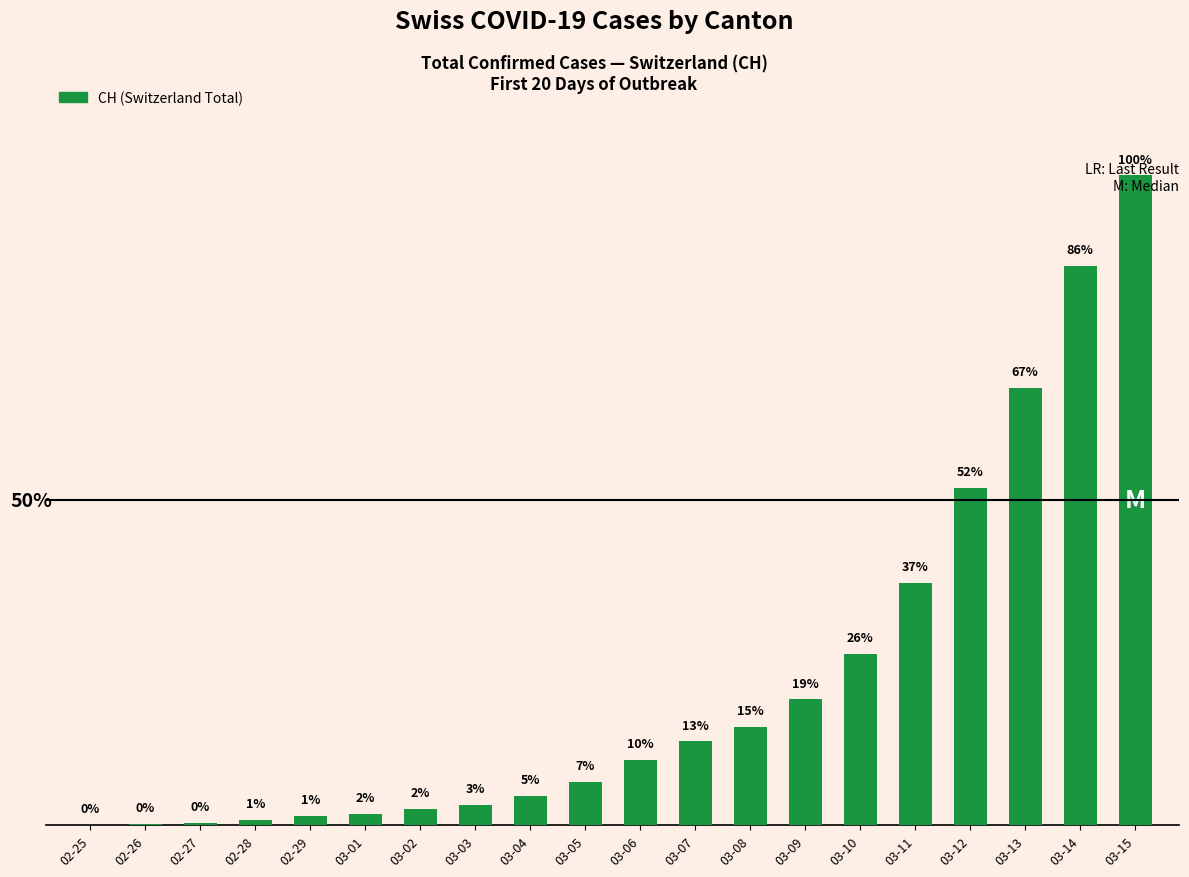

Which category has the highest value across all series?

03-15